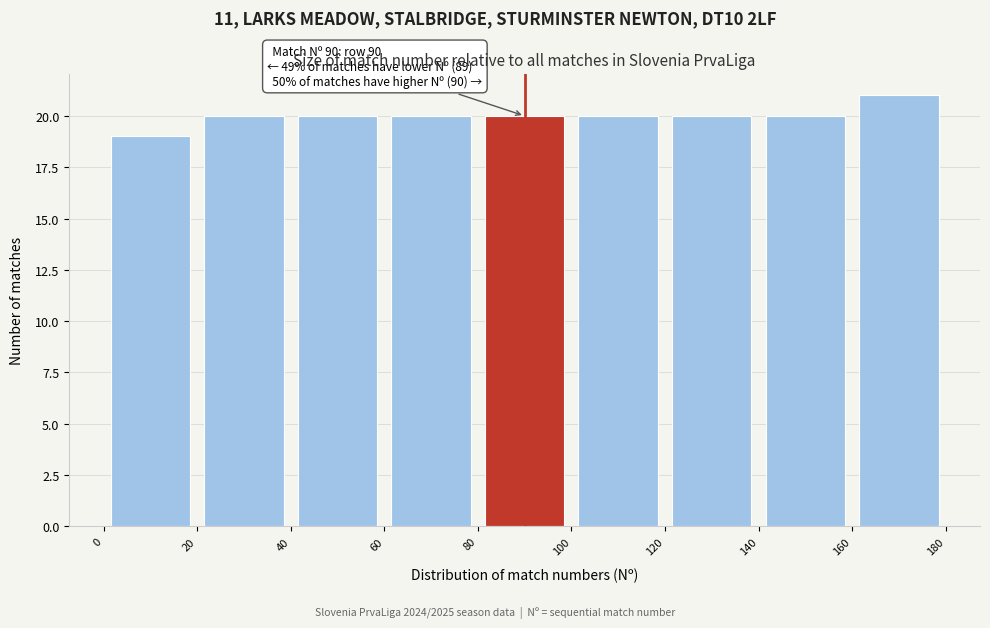

Which range on the x-axis has the tallest bar?

160 to 180